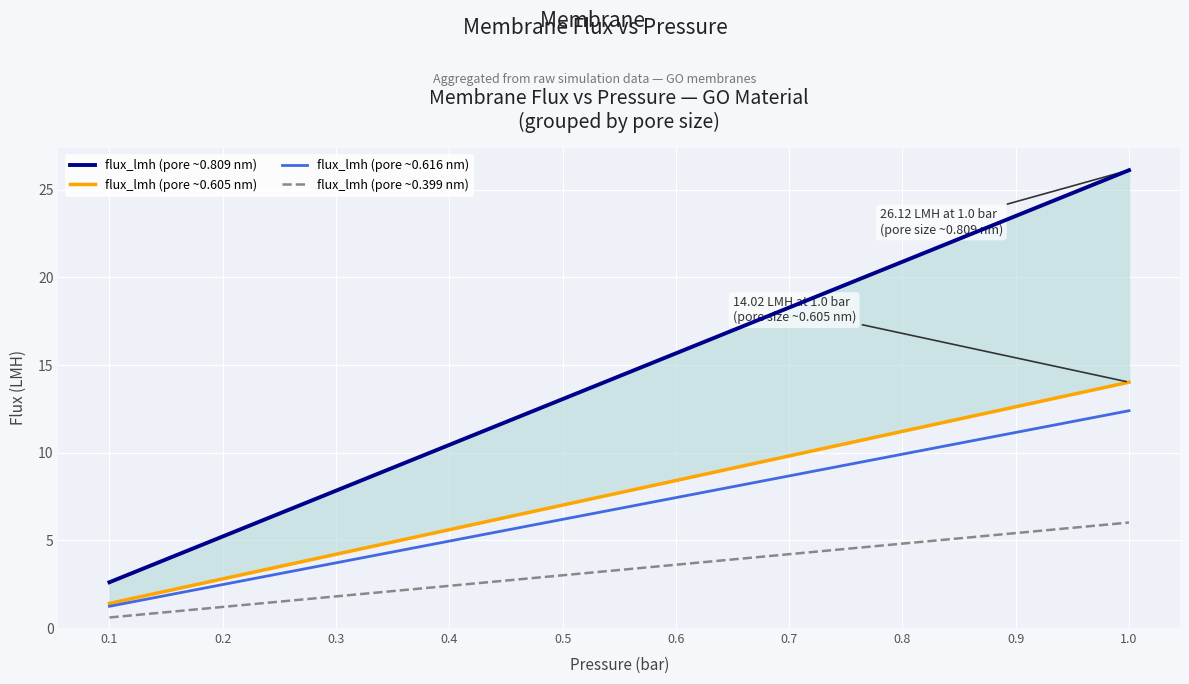

At which label is flux_lmh (pore ~0.809 nm) closest to 14?

0.5